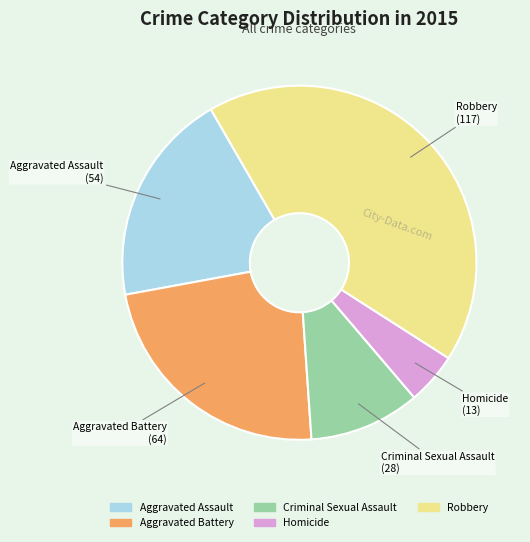

Is there any slice that represents more than half of the pie?

No